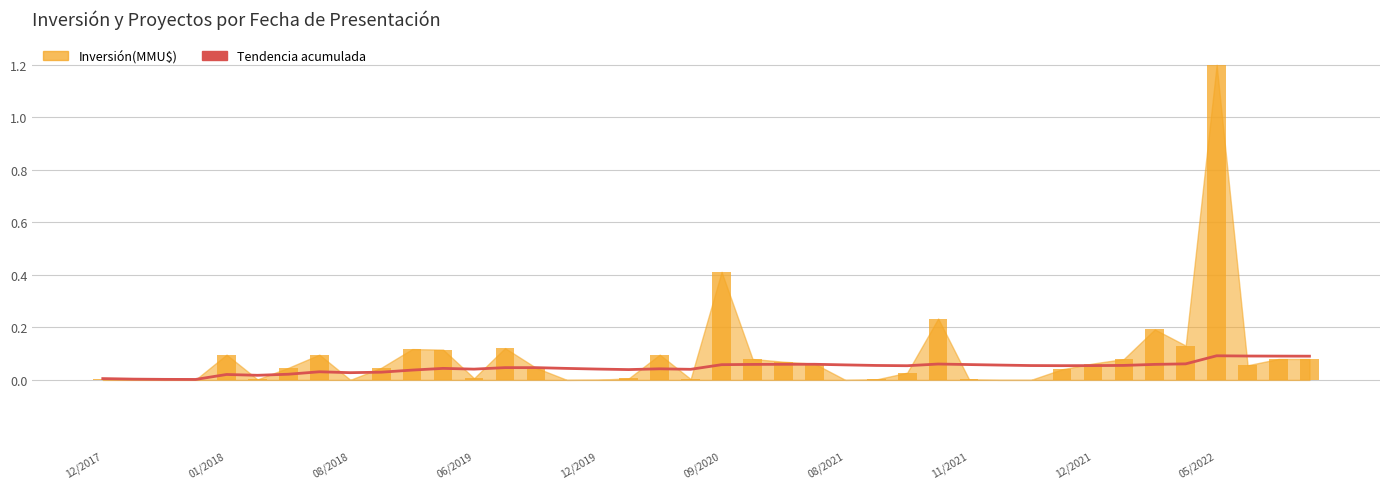

How many data points does each series have?

40